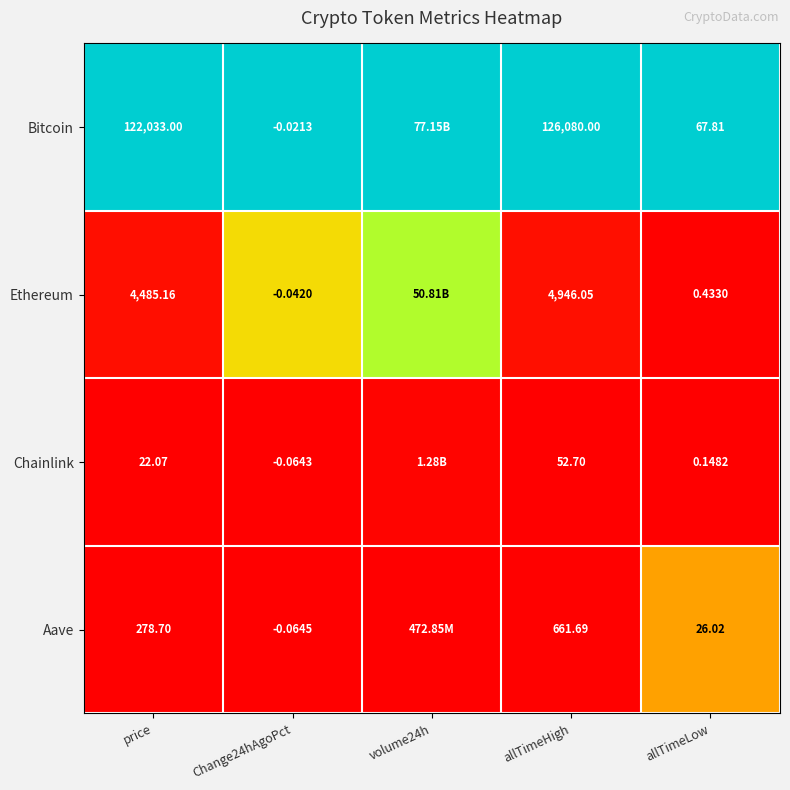

At allTimeLow, list the series in order from smallest to largest.

Chainlink, Ethereum, Aave, Bitcoin